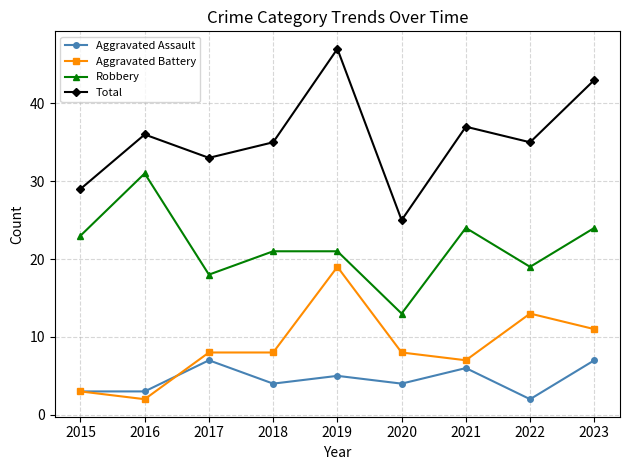

What is the sum of all Aggravated Battery values?

79